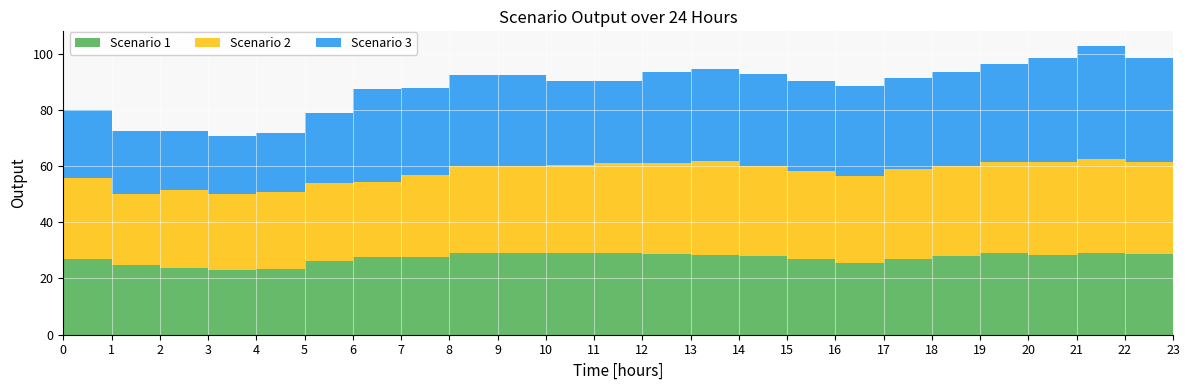

Reading left to right, list all the values displayed in this chart.

Scenario 1: 27.0	24.7	23.6	23.2	23.3	26.4	27.5	27.5	28.9	29.0	28.9	29.0	28.6	28.4	27.8	27.0	25.4	27.1	28.1	28.9	28.3	28.9	28.8	27.7
Scenario 2: 28.8	25.4	27.7	26.8	27.3	27.7	27.0	29.1	31.1	31.2	31.5	32.1	32.6	33.5	32.2	31.2	31.1	31.7	31.9	32.6	33.0	33.5	32.6	30.8
Scenario 3: 24.2	22.4	21.0	20.6	21.3	24.9	32.8	31.1	32.6	32.1	29.8	28.9	32.1	32.8	32.6	32.2	32.2	32.6	33.5	34.7	37.1	40.4	36.8	32.6